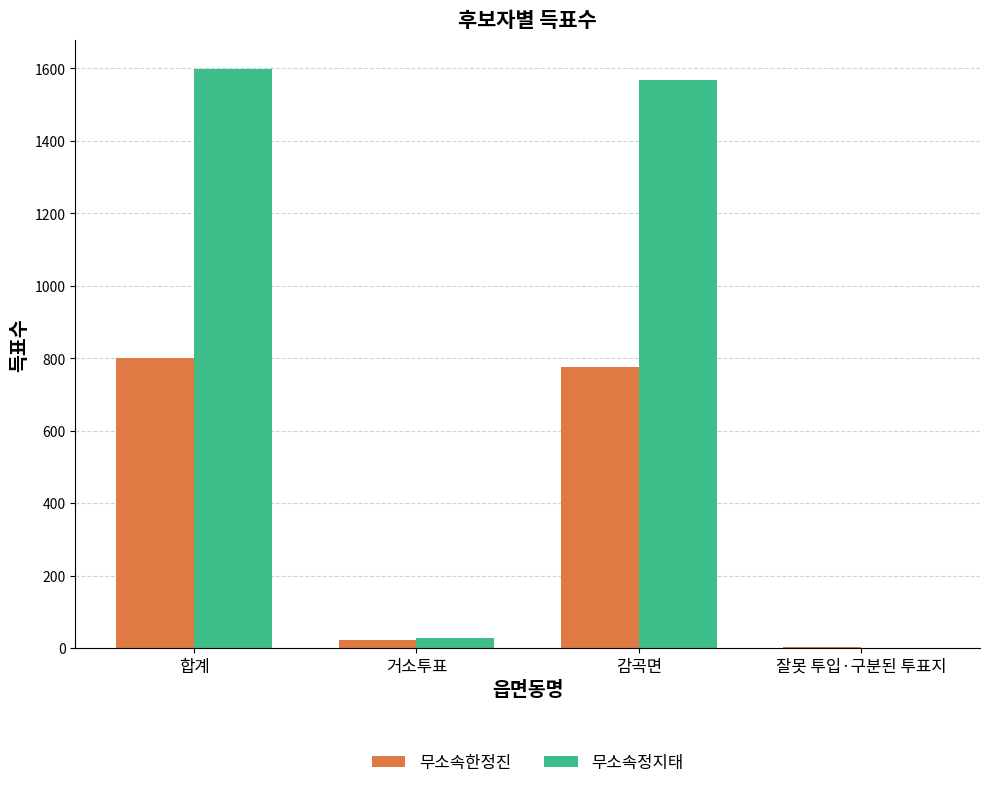

Reading right to left, what are all the values shown in this chart?

무소속한정진: 잘못 투입·구분된 투표지=2	감곡면=775	거소투표=23	합계=800
무소속정지태: 잘못 투입·구분된 투표지=0	감곡면=1569	거소투표=29	합계=1598